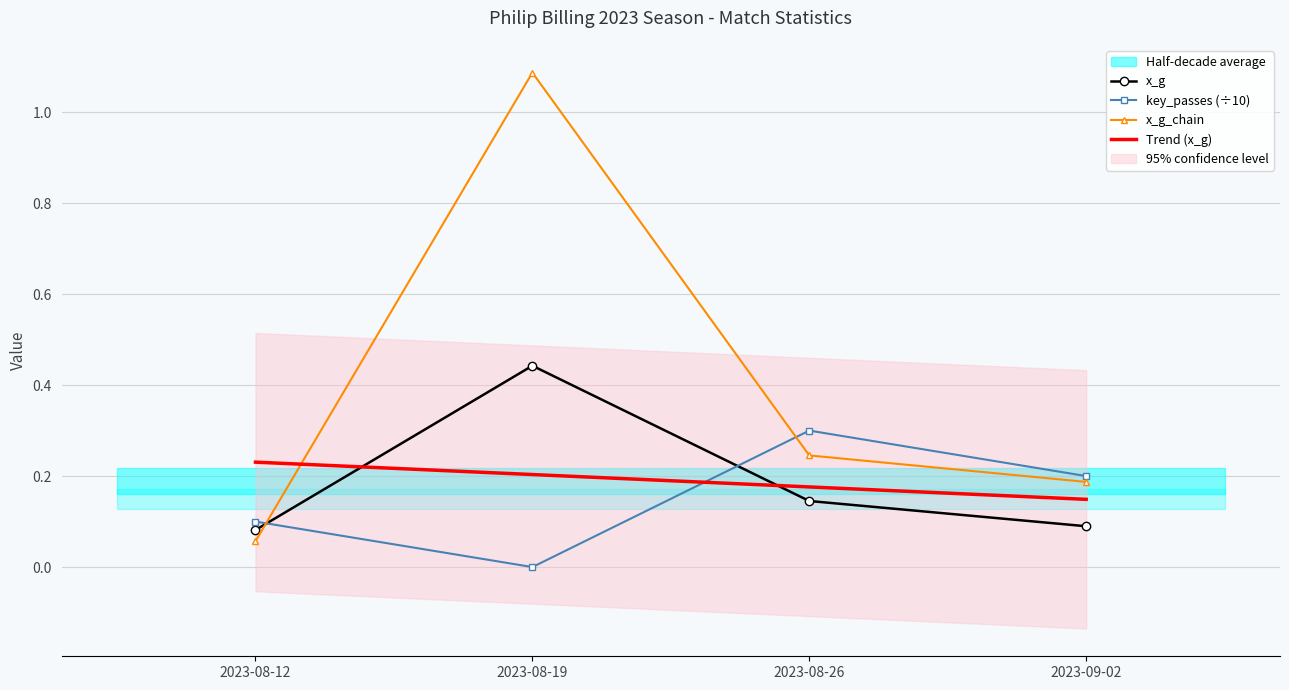

Which category has the highest value across all series?

2023-08-19